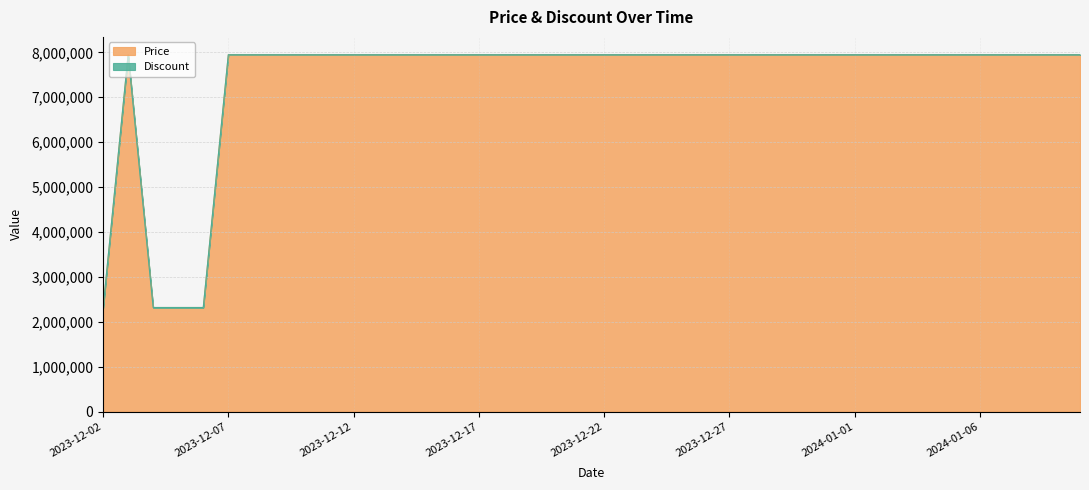

Which series has the largest total across all categories?

Discount